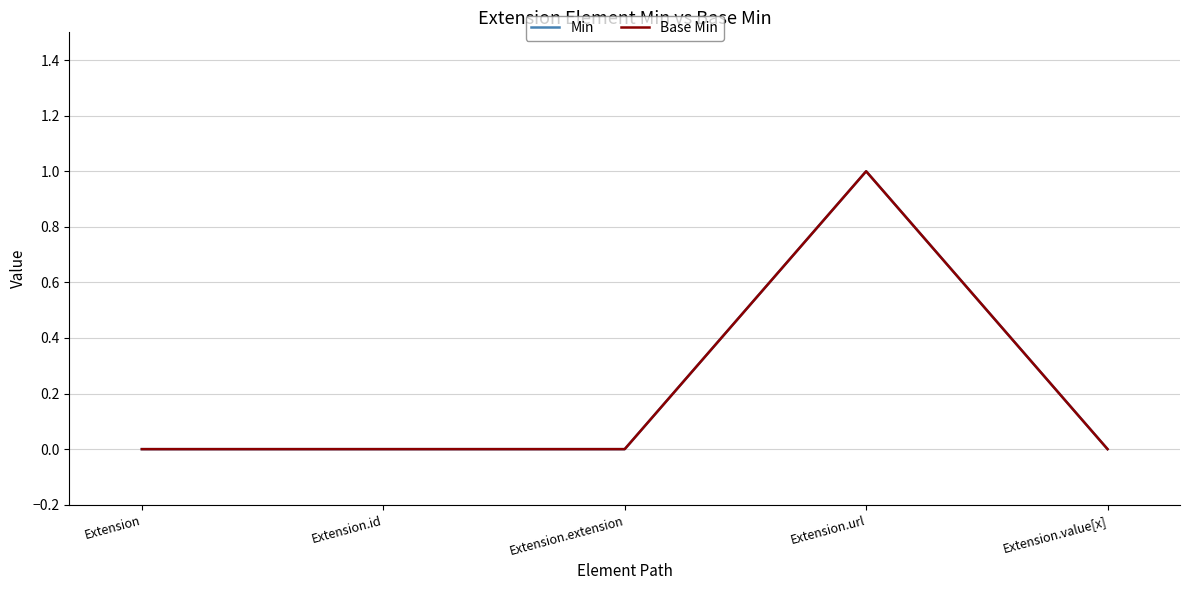

Does the chart display data point markers on the line(s)?

No